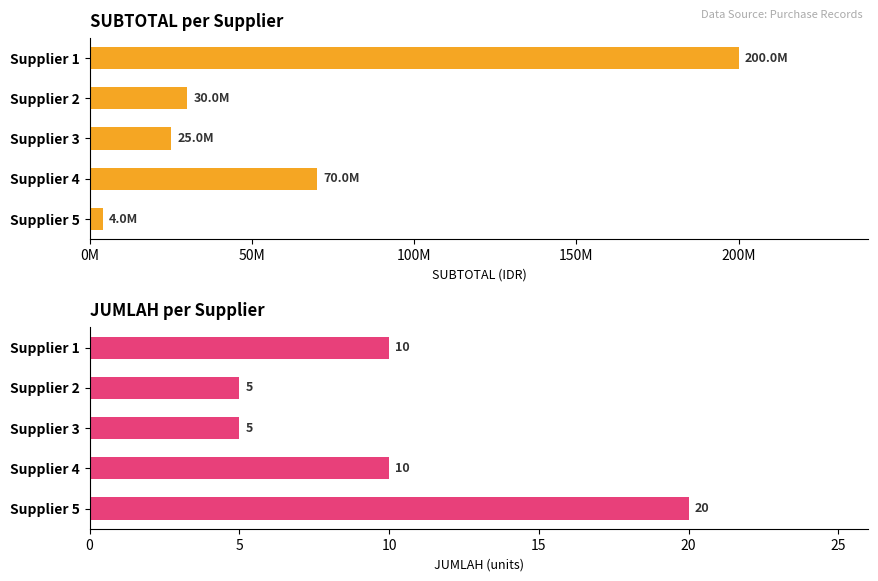

Which series has the largest total across all categories?

SUBTOTAL